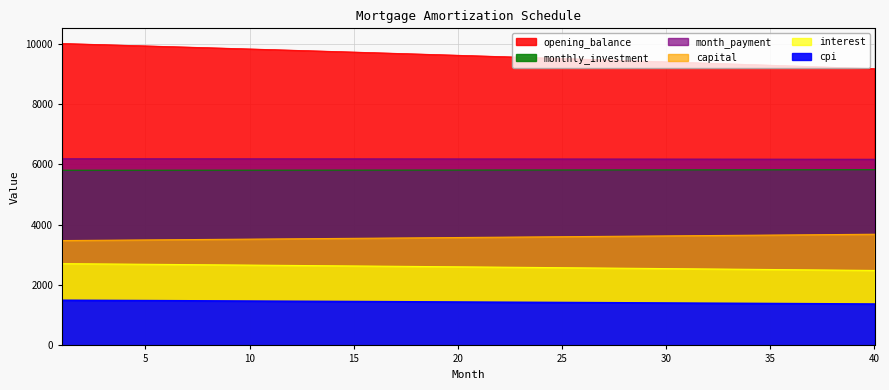

At which category does the chart reach its minimum across all series?

40